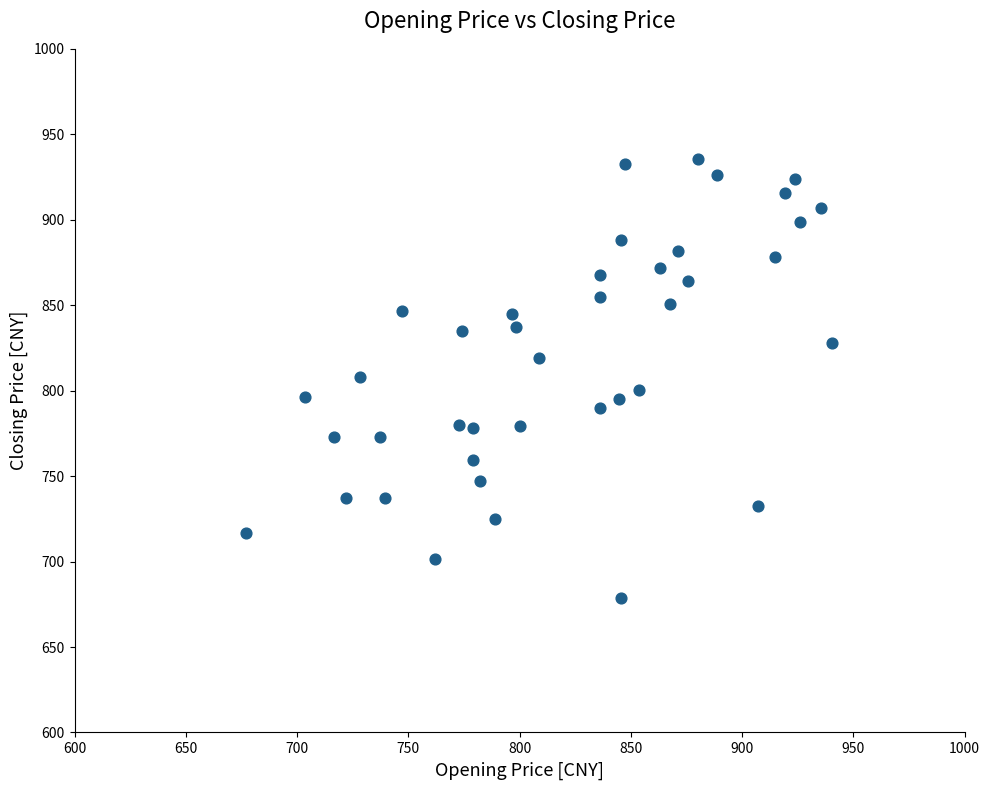

What is the range of X values (max minus min)?

263.2